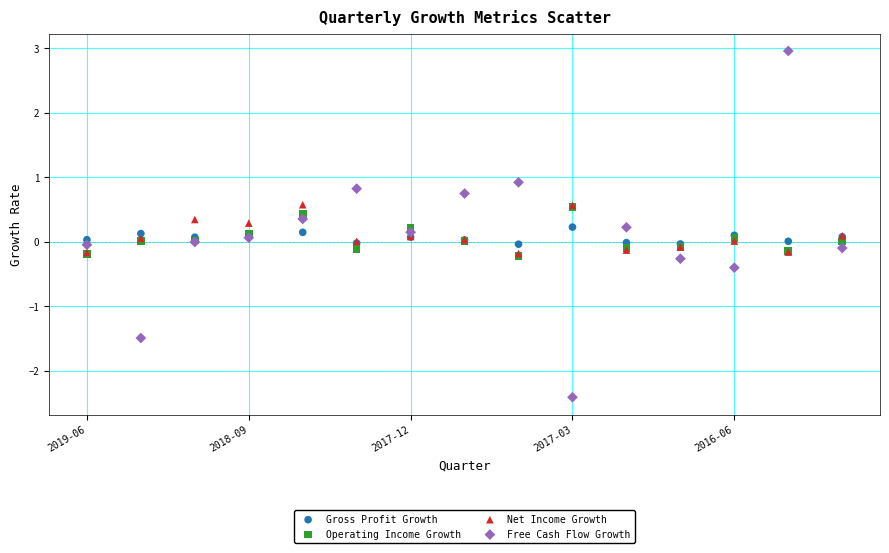

What are all the series names shown in the legend?

Gross Profit Growth, Operating Income Growth, Net Income Growth, Free Cash Flow Growth